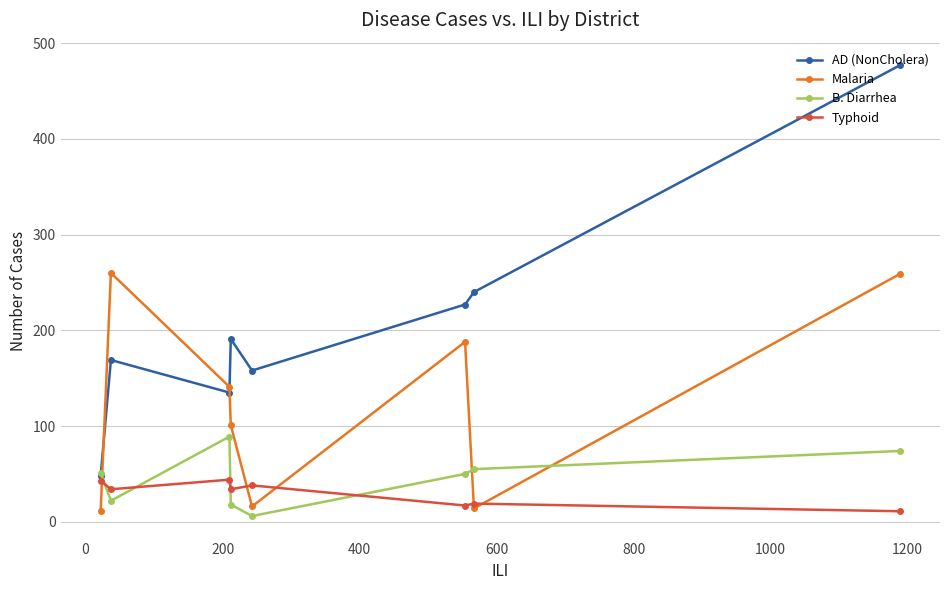

What is the maximum value shown in the chart?

477